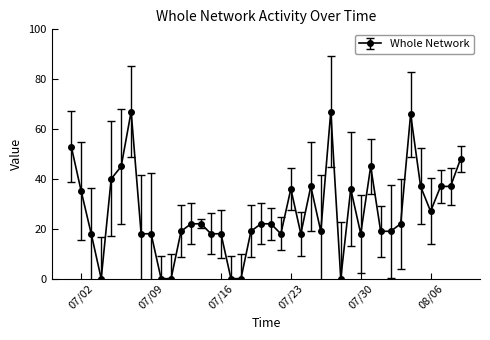

What is the greatest value displayed?

67